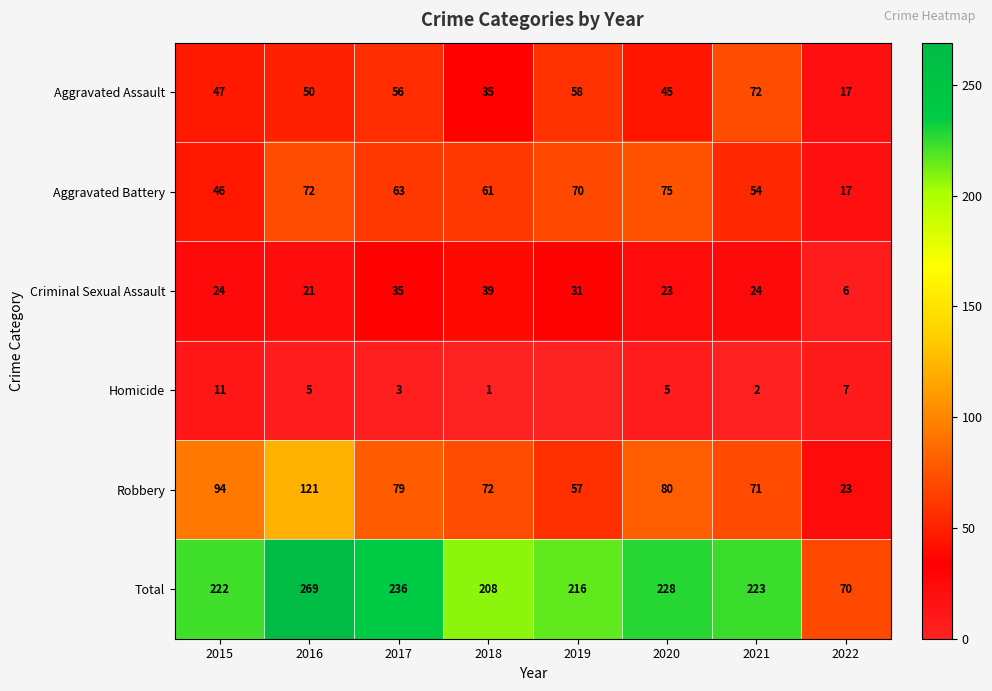

What is the difference between the highest and lowest values at 2019?

216